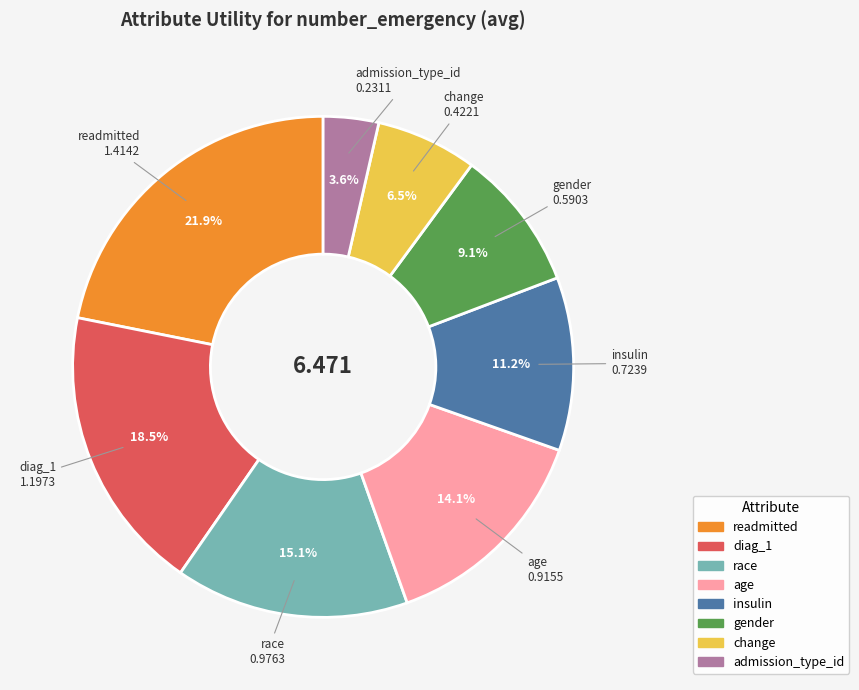

Count the number of slices in the pie.

8